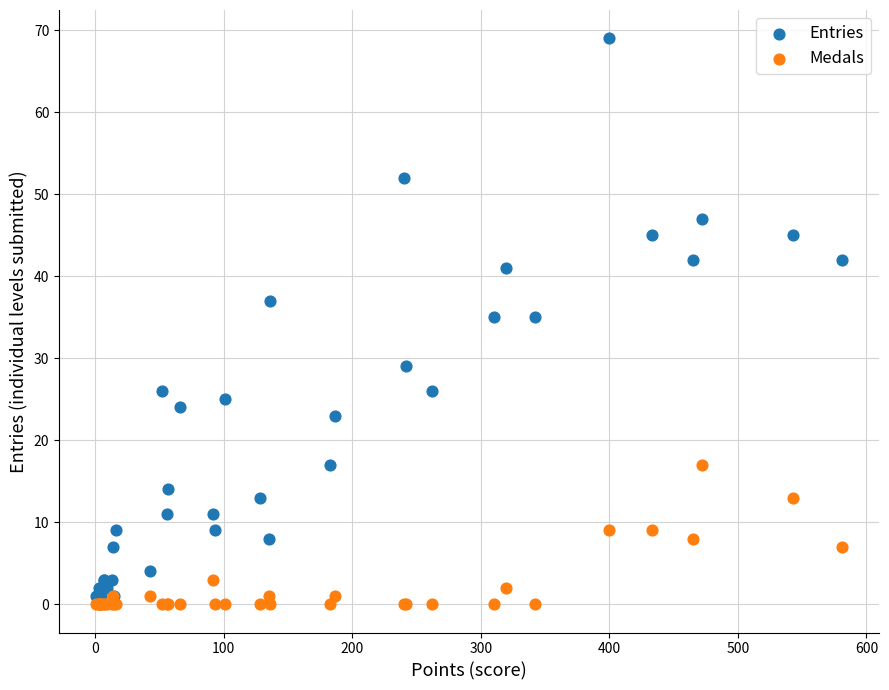

Which series contains the lowest Y value?

Medals